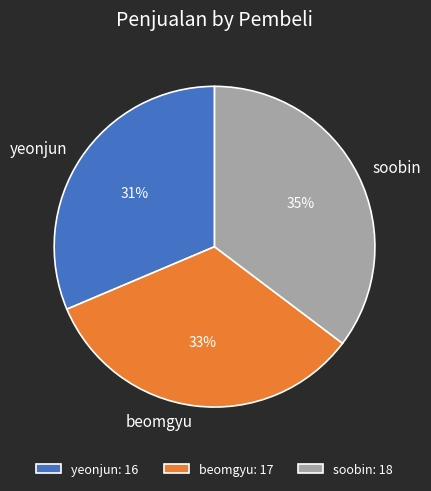

Do yeonjun and soobin together represent more than half of the pie?

Yes